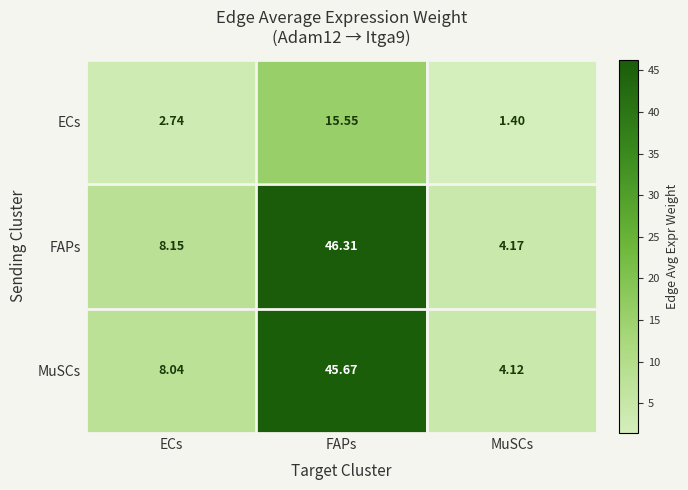

Rank the series at FAPs from highest to lowest value.

FAPs, MuSCs, ECs